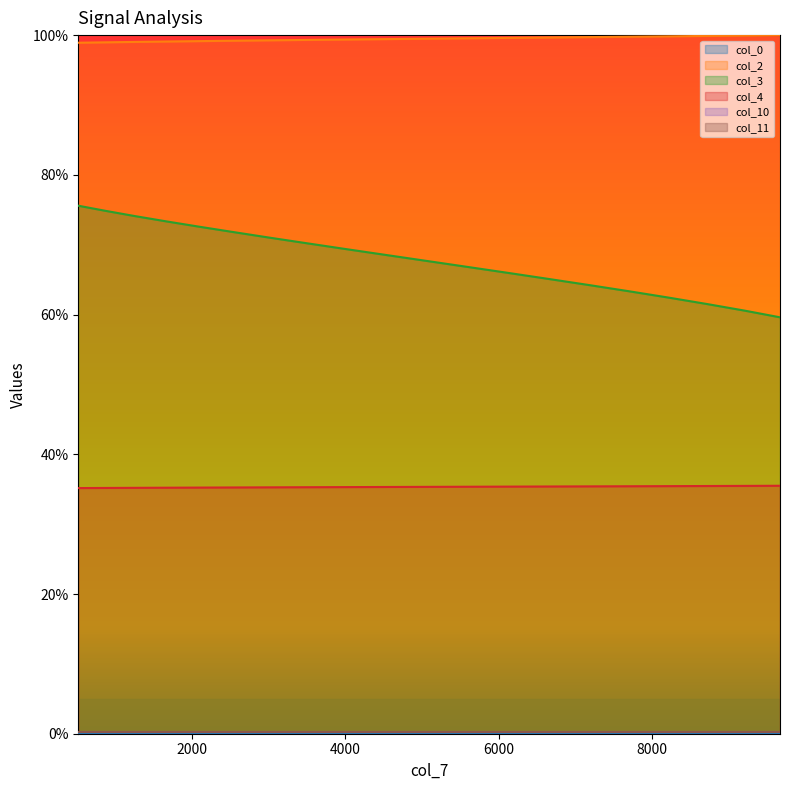

Which series has the widest spread of values?

col_3